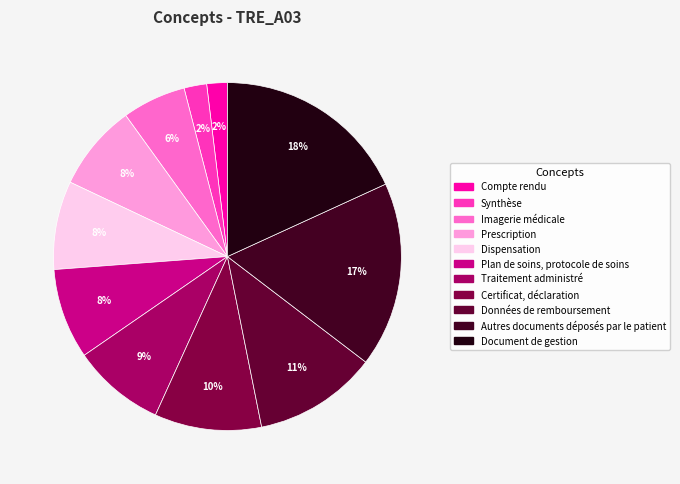

To the nearest percent, what is the difference between the largest and smallest slice percentages?

16%